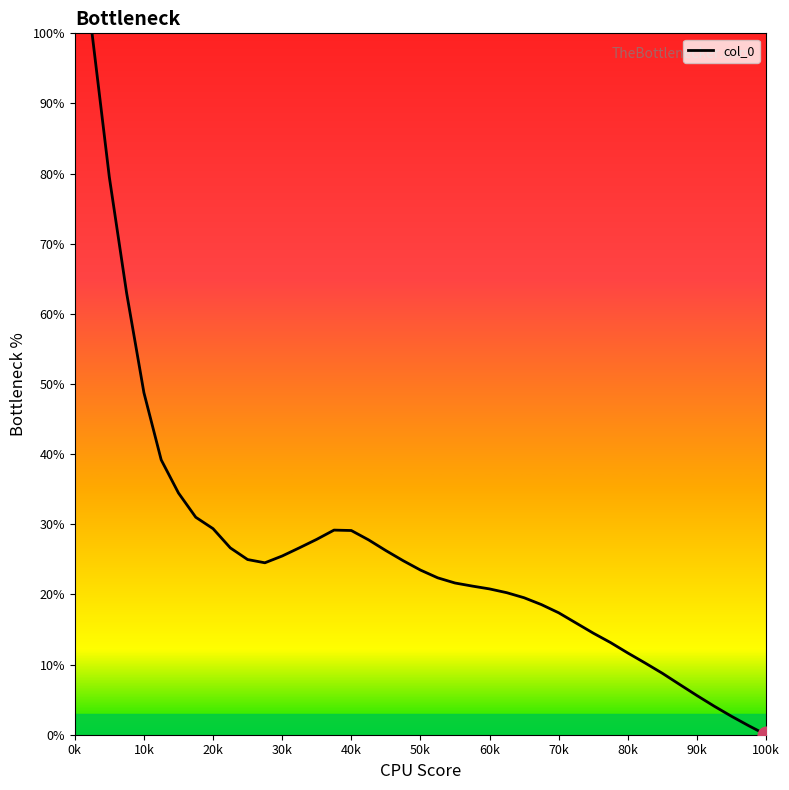

What is the difference between the maximum and minimum values?

100.0